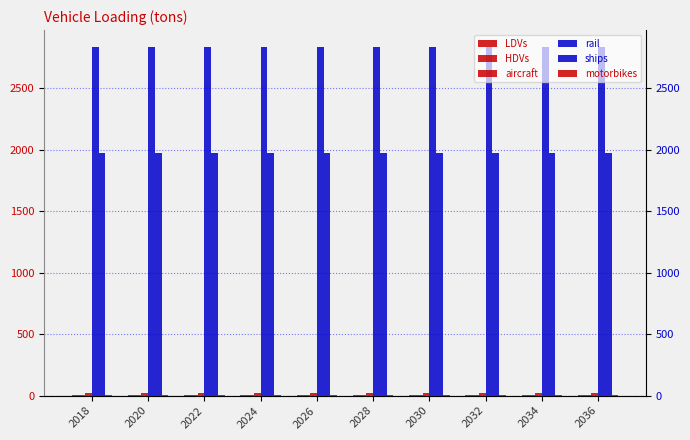

What is the maximum value shown in the chart?

2830.0